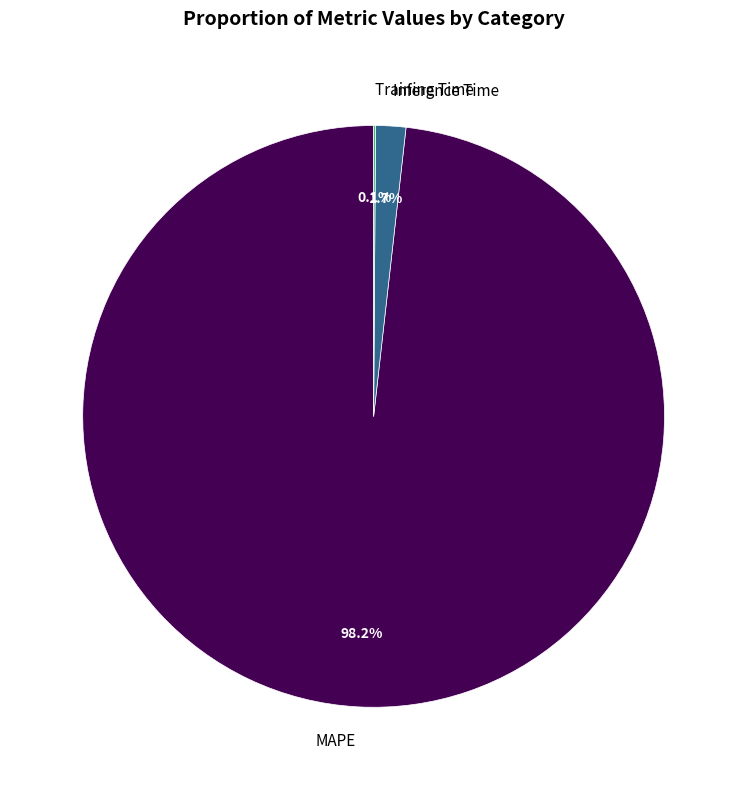

Which slice is the largest?

MAPE